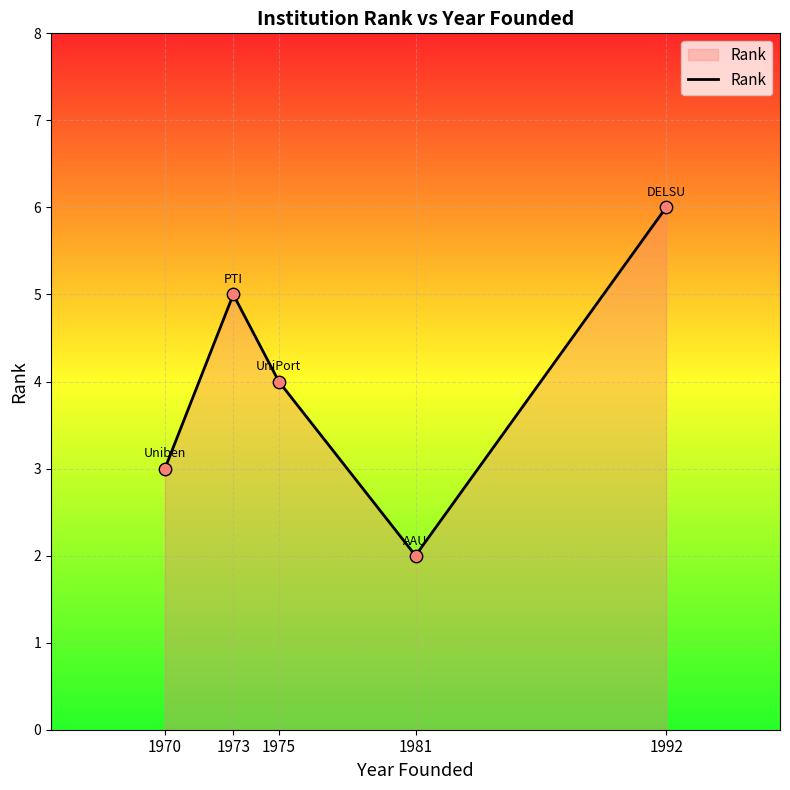

Between 1975 and 1973, which is larger?

1973